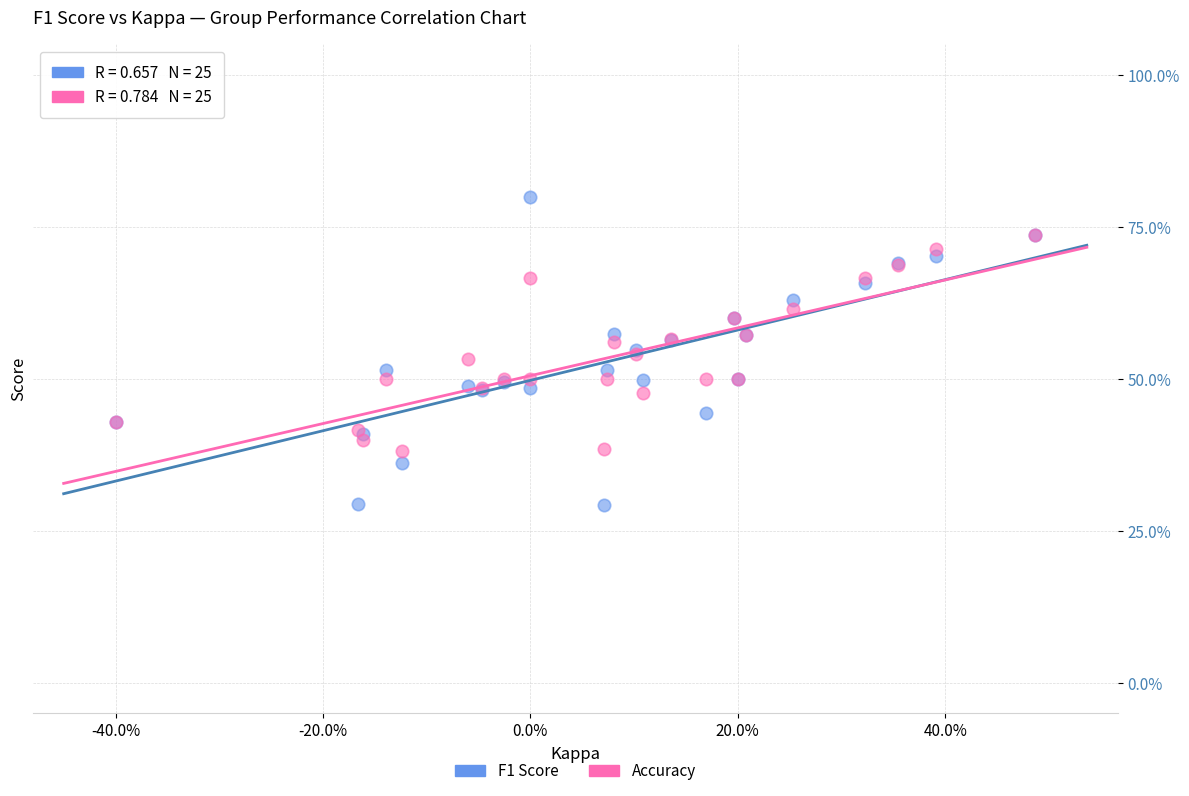

What are all the series names shown in the legend?

F1 Score, Accuracy